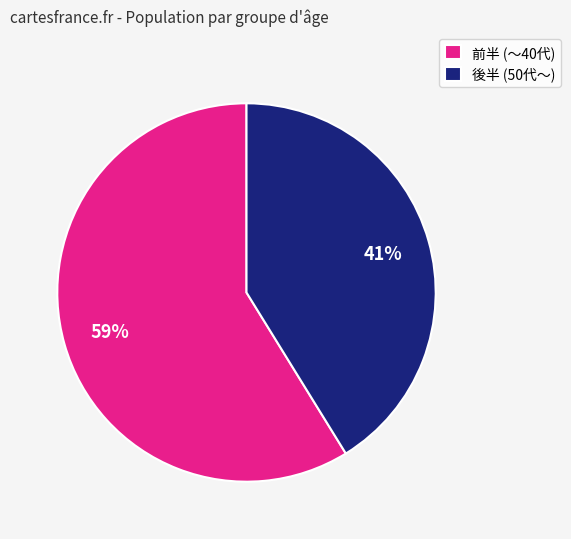

Rank the categories by value from highest to lowest.

前半 (～40代), 後半 (50代～)